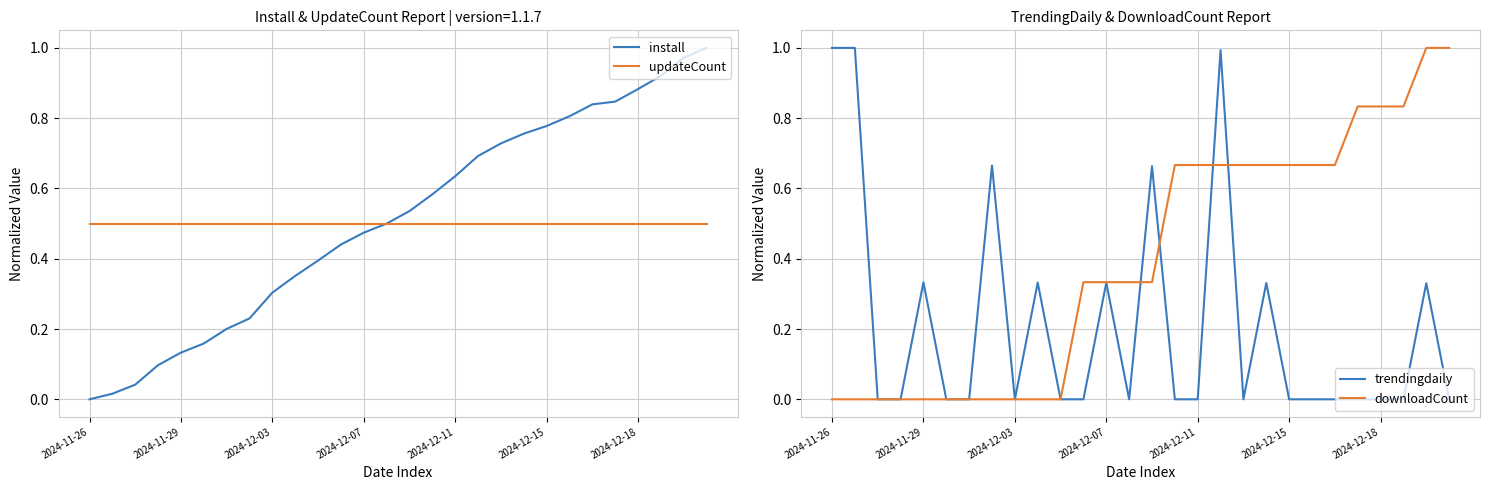

At which category is the sum across all series the highest?

17